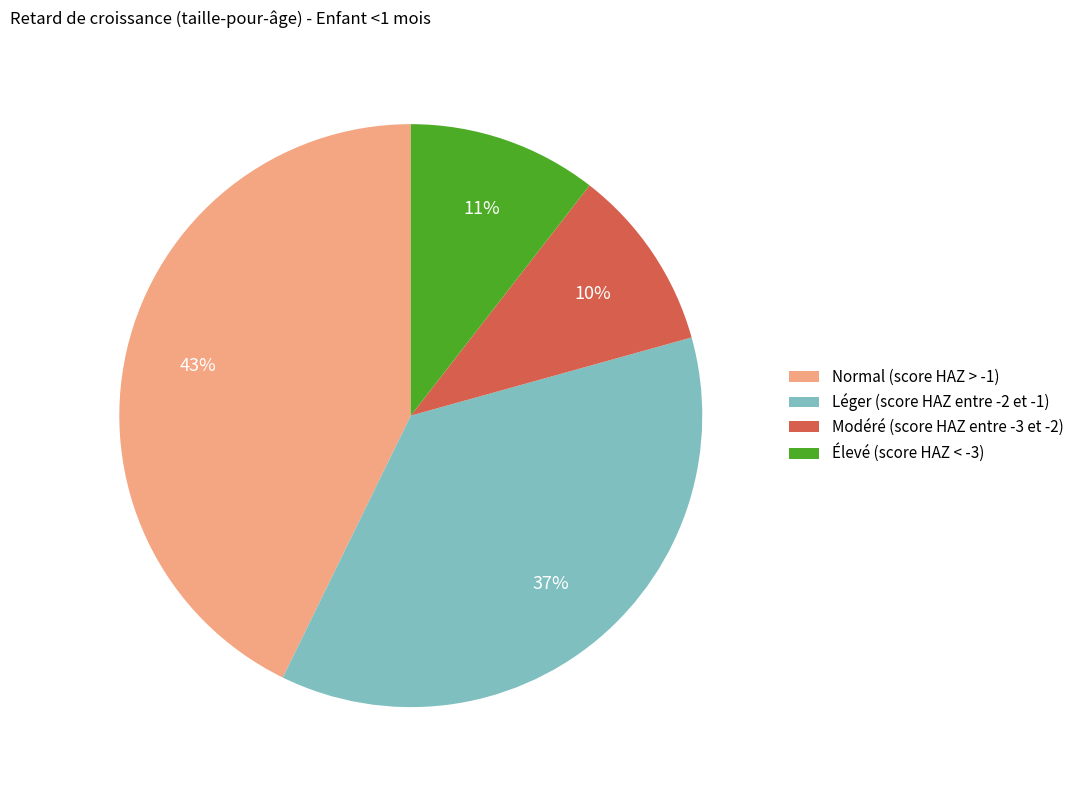

True or false: Modéré (score HAZ entre -3 et -2) accounts for 25% of the total.

False